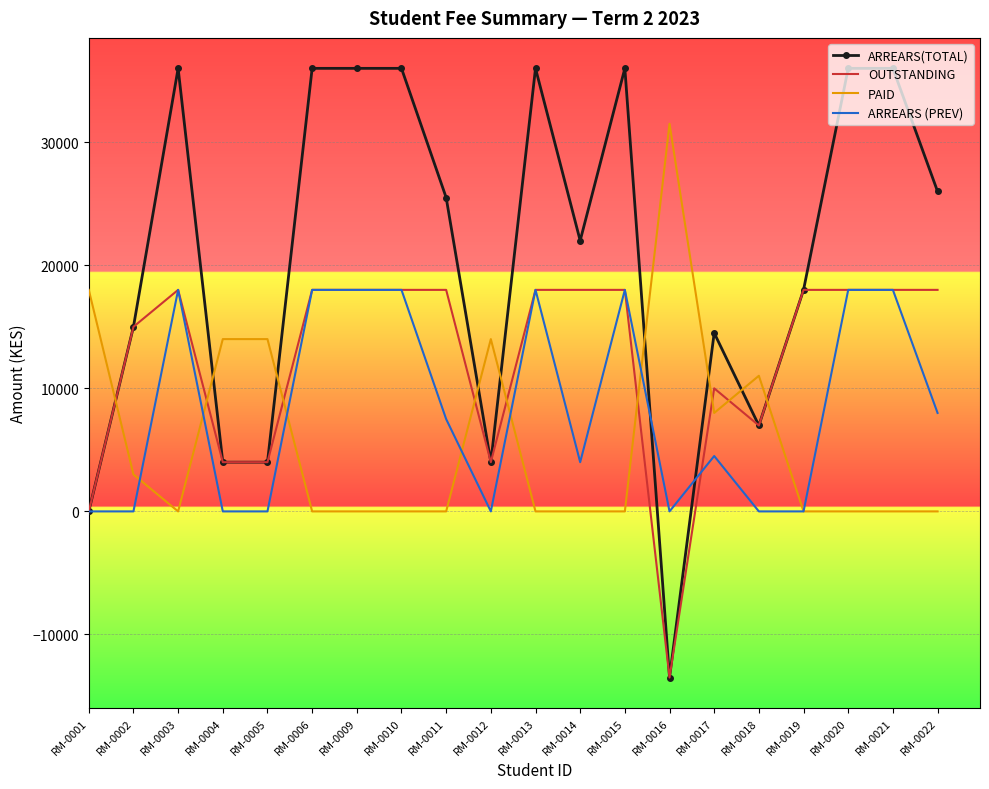

The value of ARREARS (PREV) at RM-0001 is 0. True or false?

True